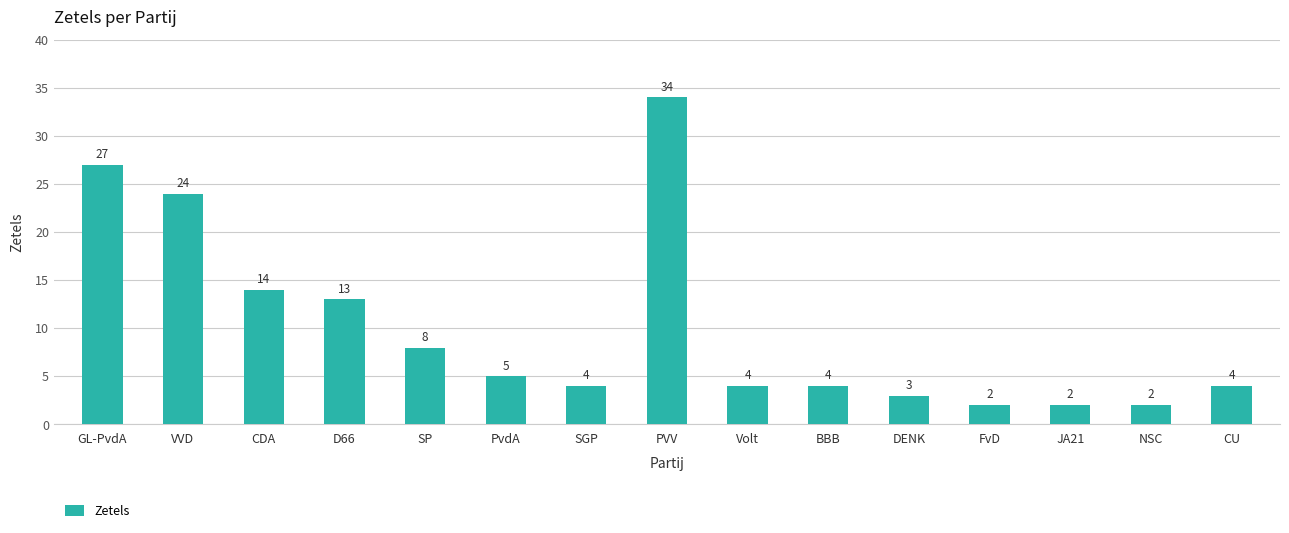

Reading left to right, extract all data points from this chart.

GL-PvdA=27	VVD=24	CDA=14	D66=13	SP=8	PvdA=5	SGP=4	PVV=34	Volt=4	BBB=4	DENK=3	FvD=2	JA21=2	NSC=2	CU=4